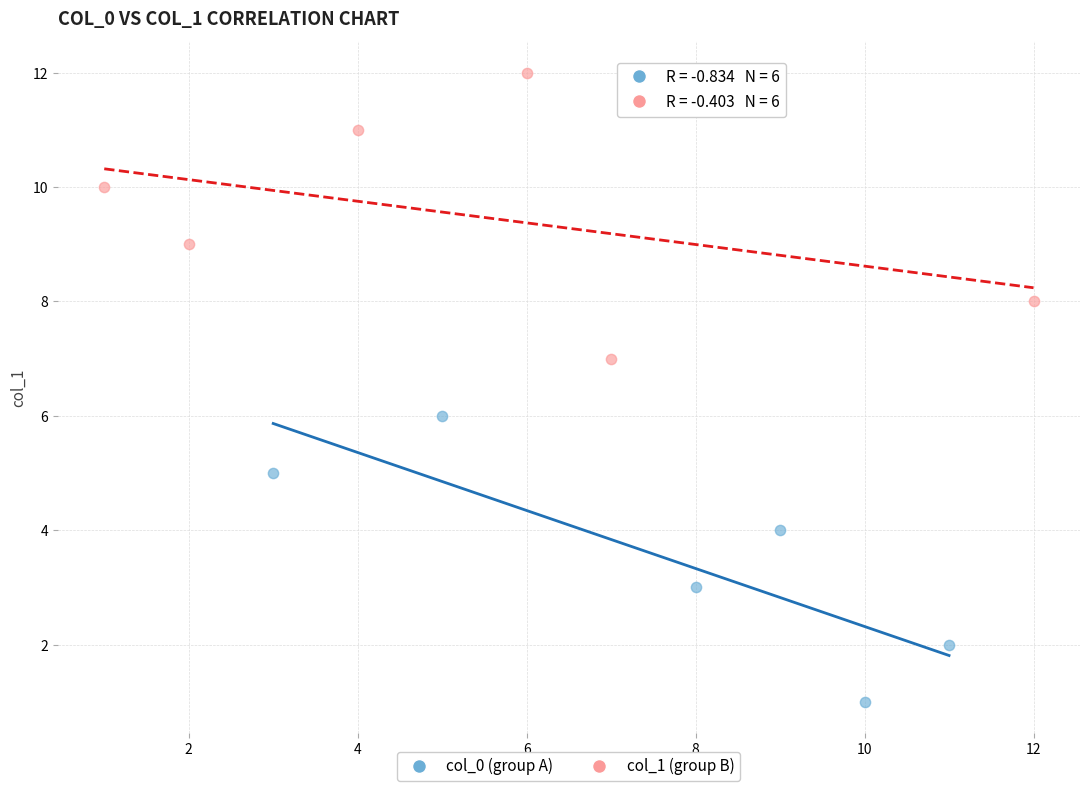

Which series contains the highest Y value?

col_1 (group B)